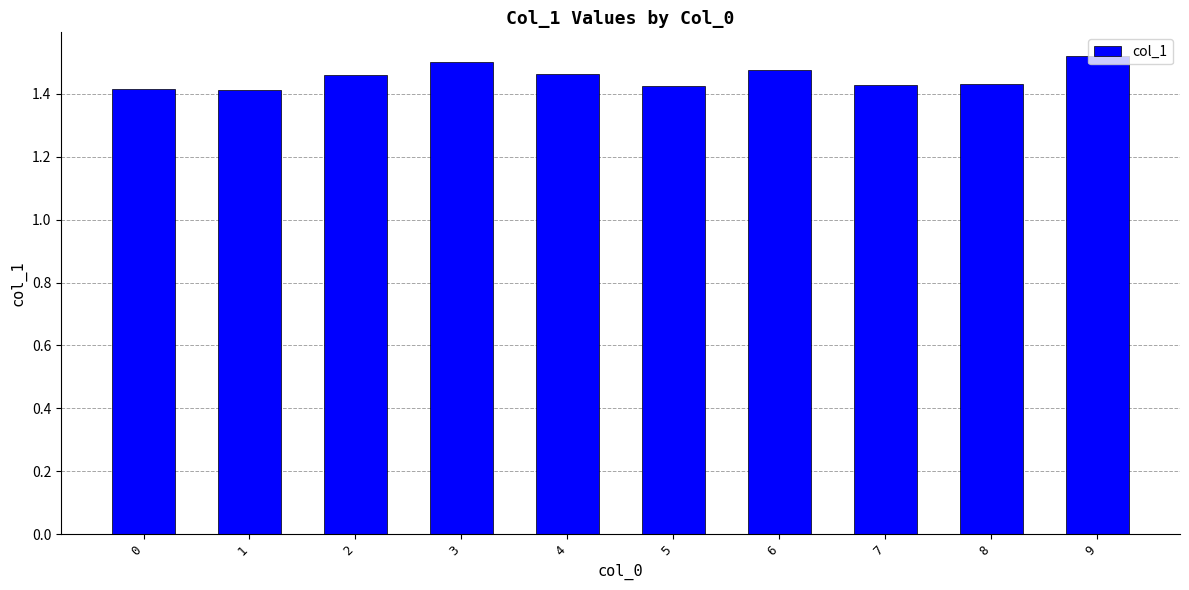

Count the values in the range 1 to 2.

10